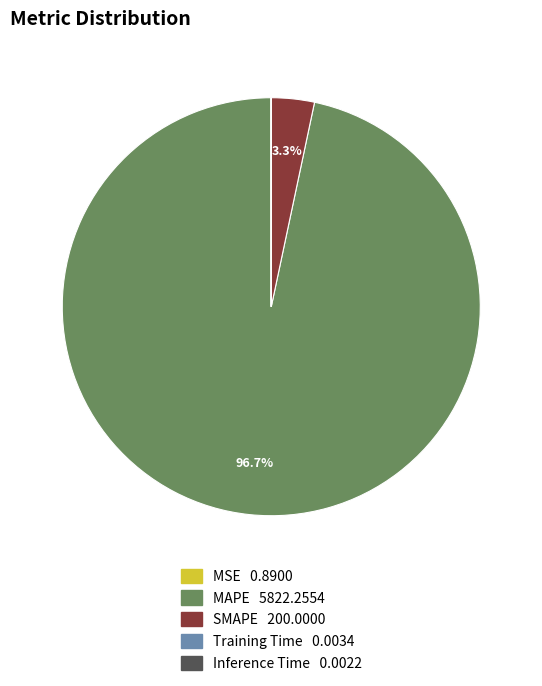

How much of the chart is everything except MAPE?

3.3%